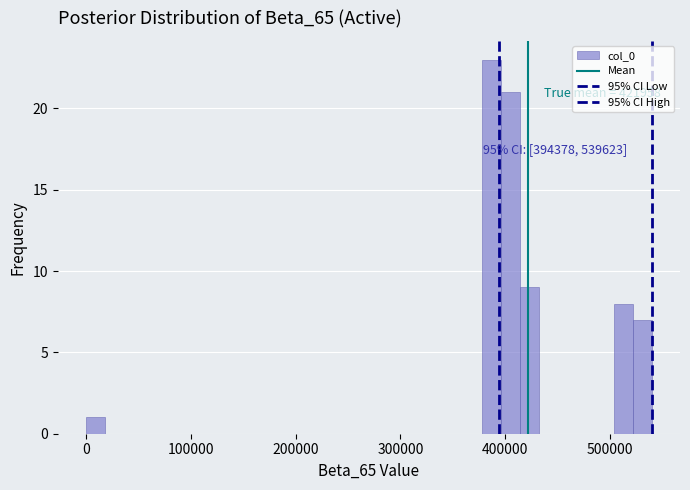

Around what value on the x-axis is the tallest bar? Give the approximate position of its centre, as read against the axis.

390000